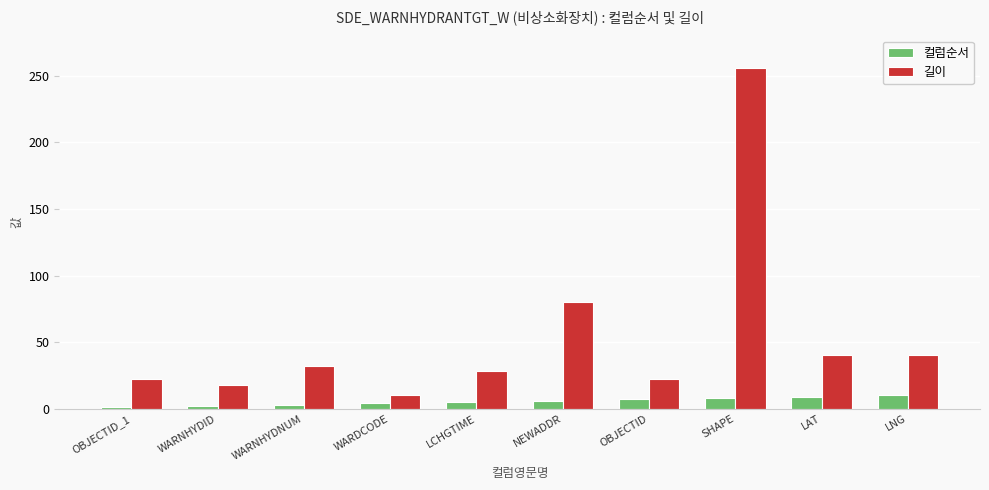

Which category has the highest value across all series?

SHAPE